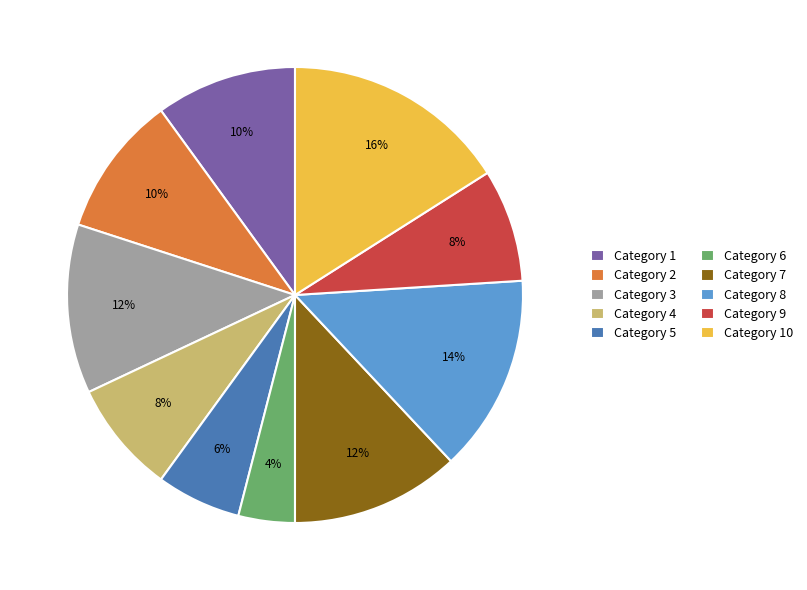

Do Category 1 and Category 4 together represent more than half of the pie?

No